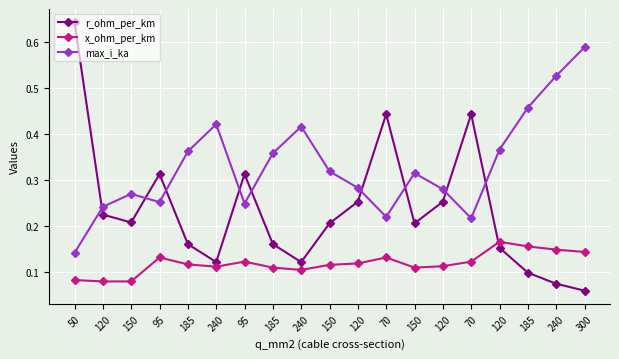

Does the chart have visible grid lines?

Yes